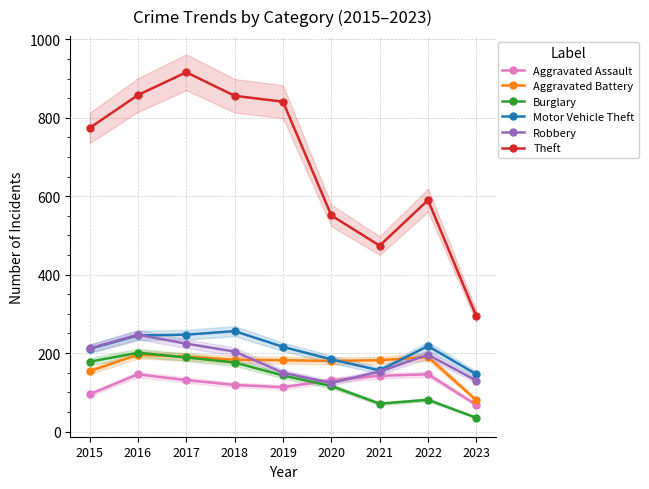

Is it true that Motor Vehicle Theft equals 146 at 2023?

True